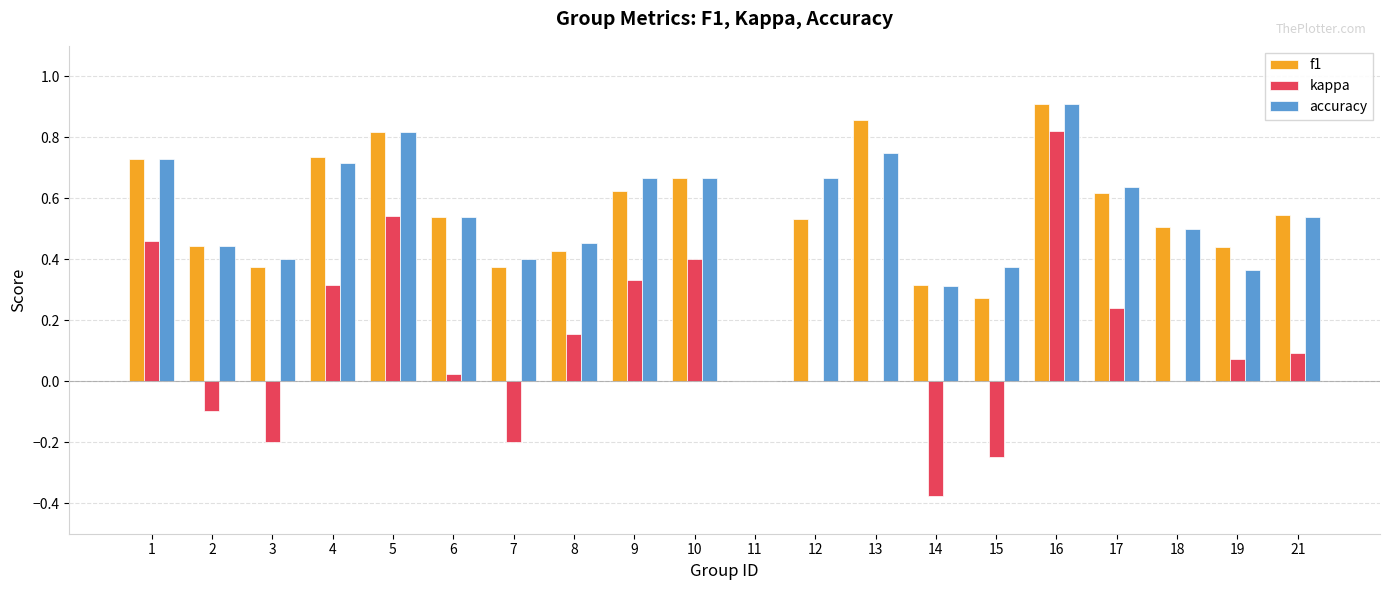

Is the value of accuracy at 1 greater than the value of f1 at 11?

Yes